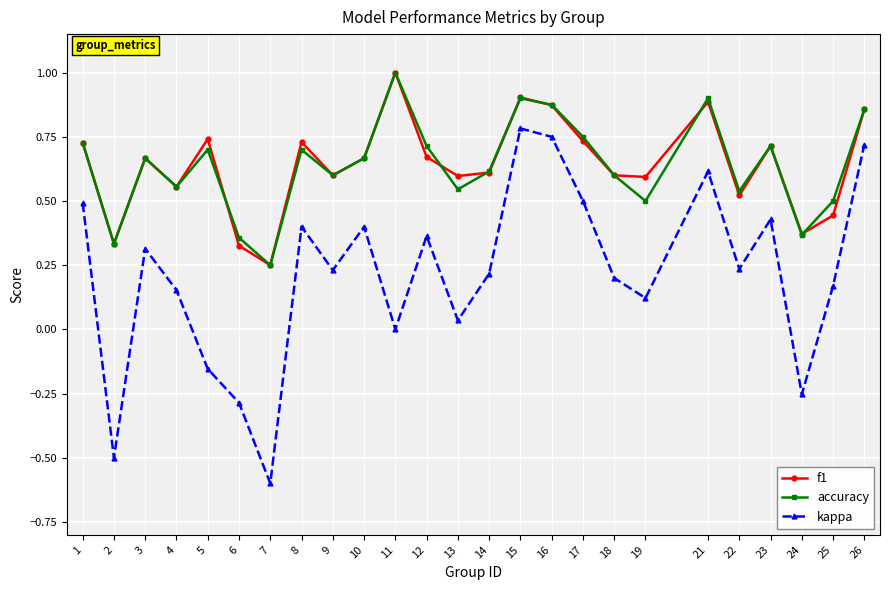

Is it true that f1 equals 0.4 at 25?

True